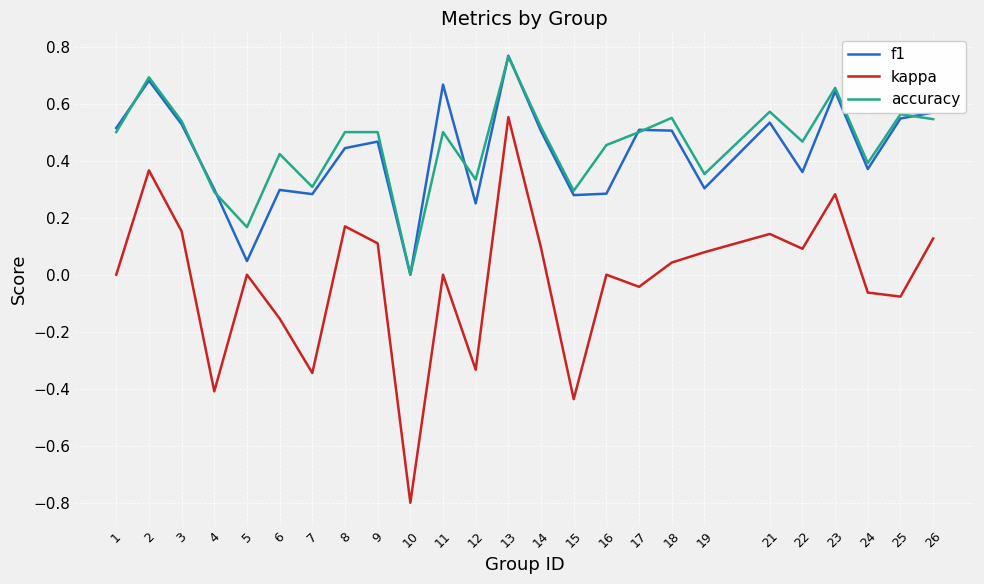

True or false: accuracy has more than 1 interior local peaks.

True